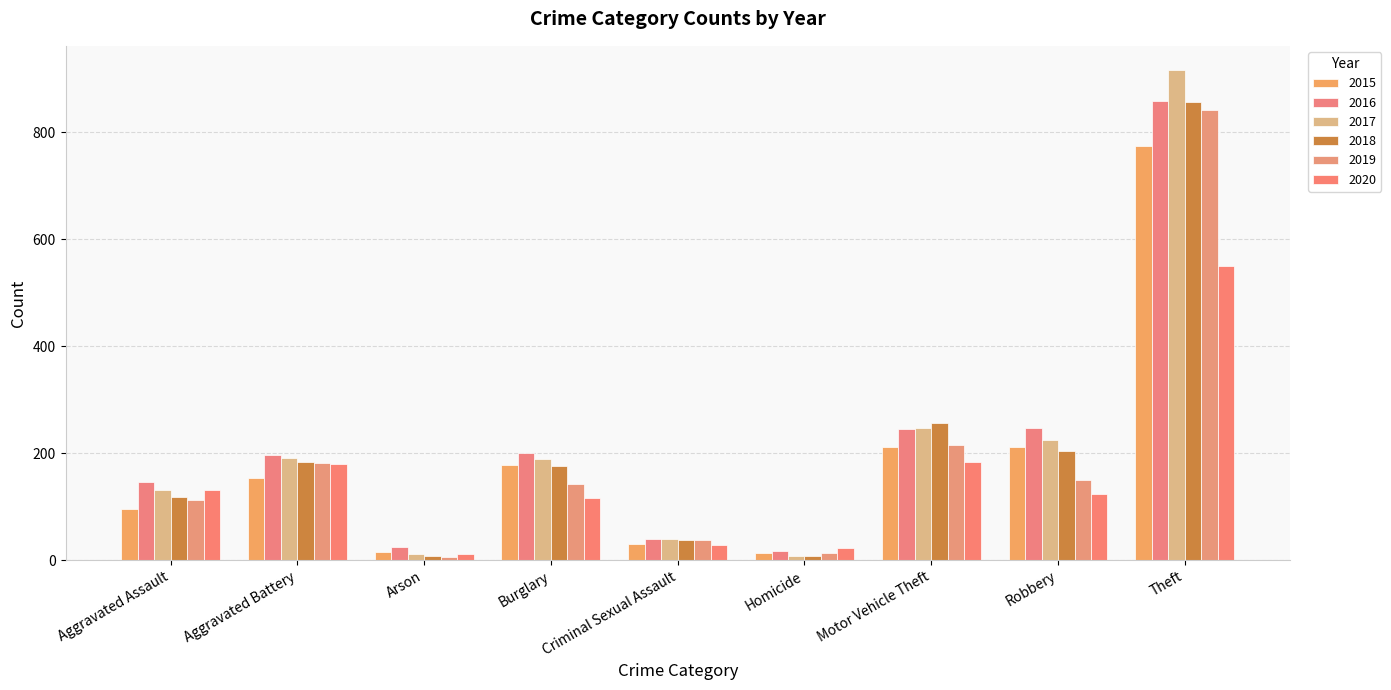

Is it true that 2016 equals 10 at Arson?

False